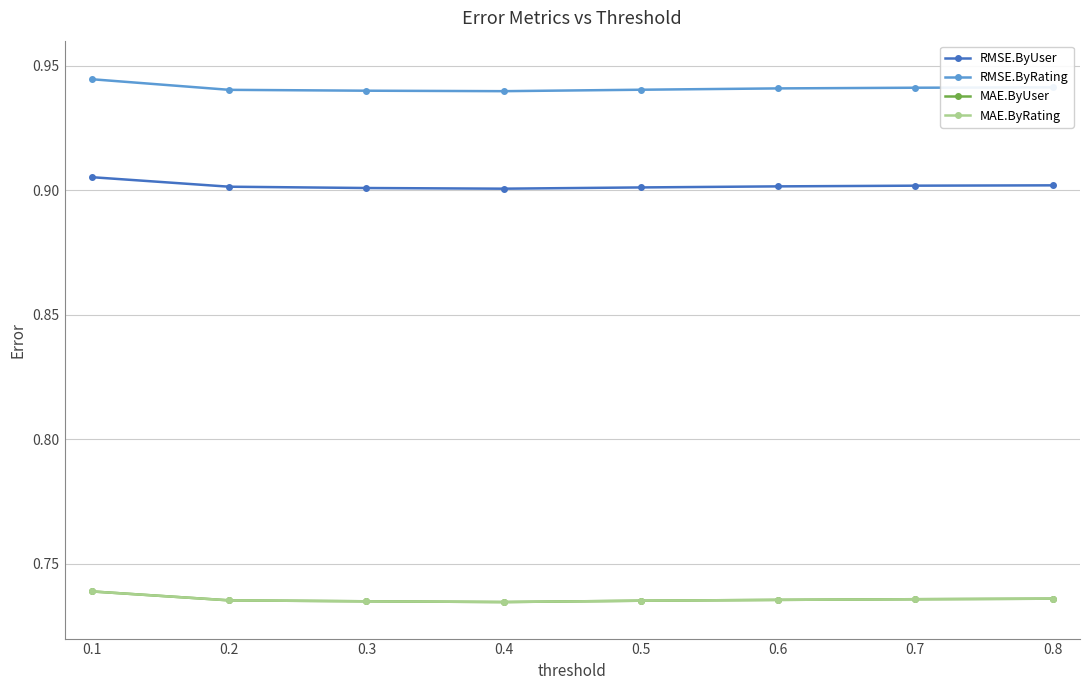

What is the spread (max minus min) of values at 0.8?

0.2